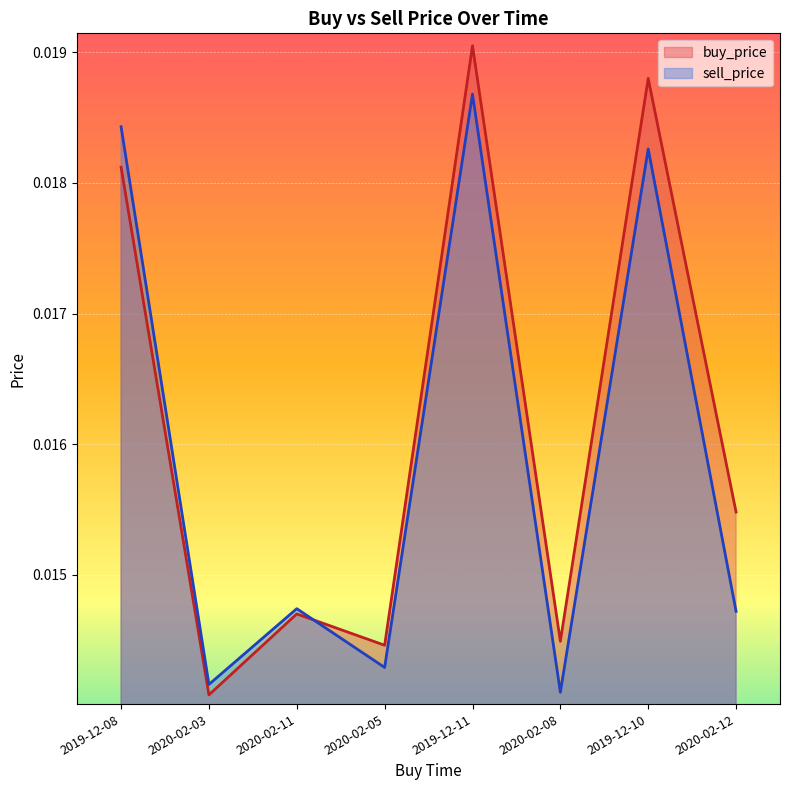

How many lines are shown in the chart?

2